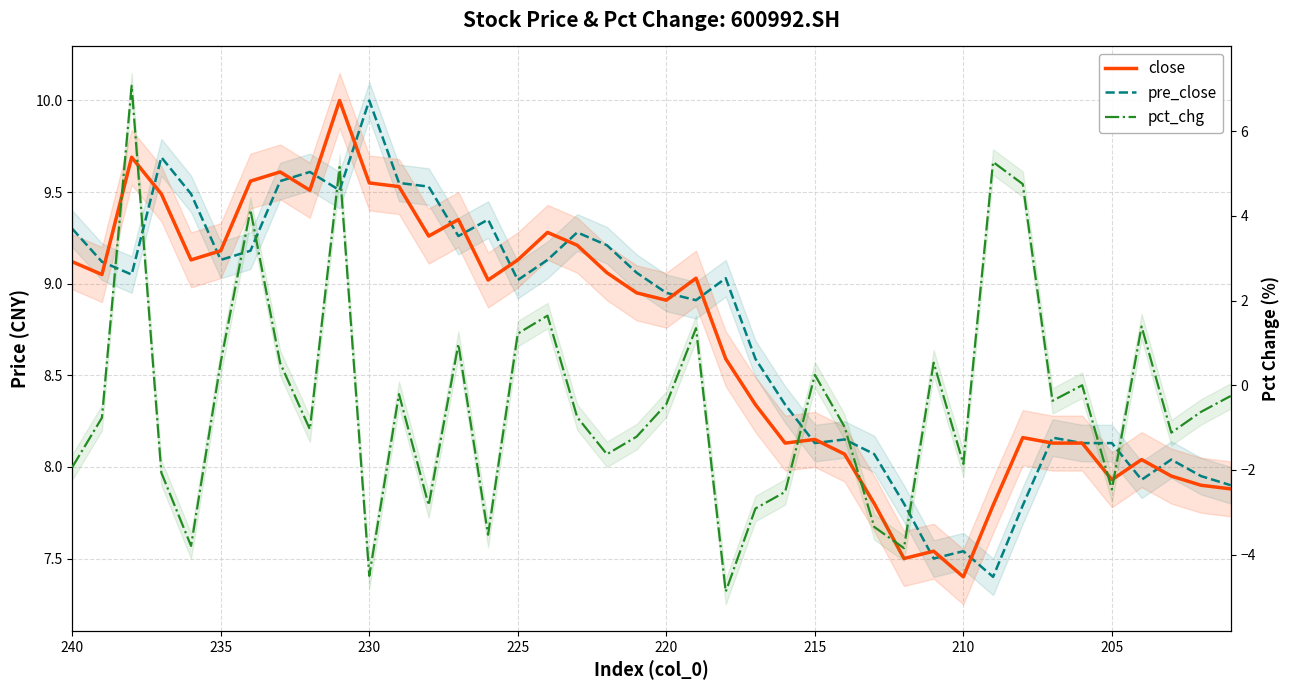

The pre_close series shows 12.5 at 13. True or false?

False